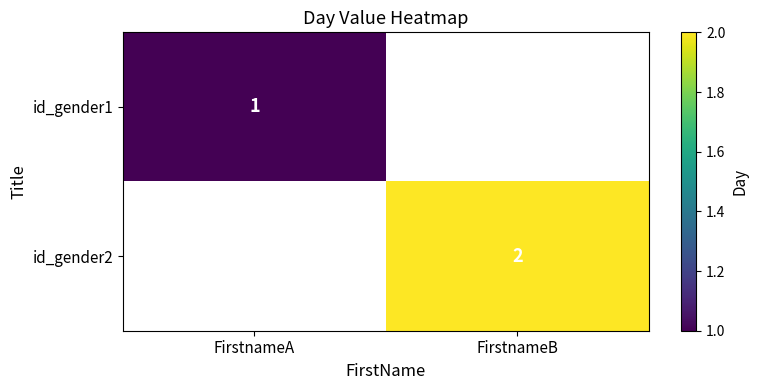

The id_gender2 series shows 2 at FirstnameB. True or false?

True